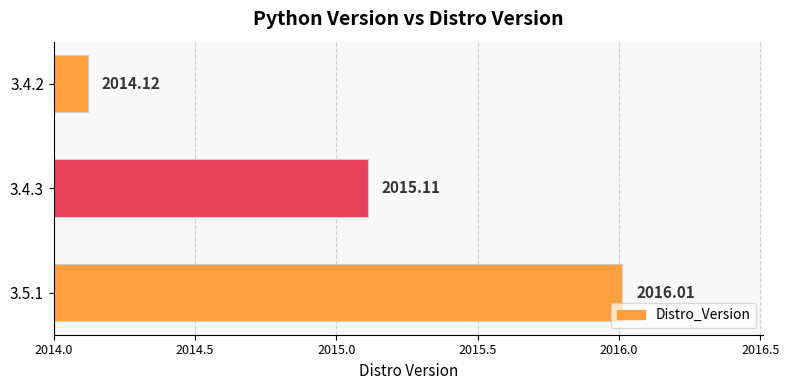

What is the change in value from 3.4.3 to 3.4.2?

-1.0